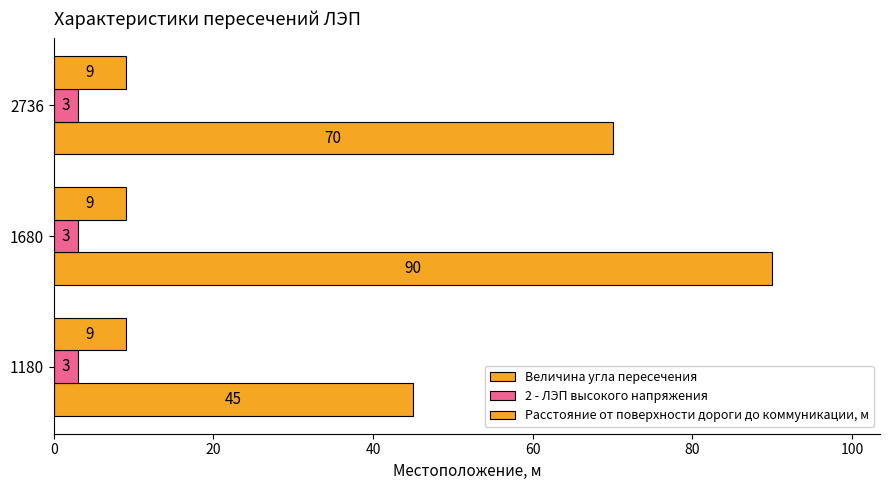

How many values in the Величина угла пересечения series are below 70?

1